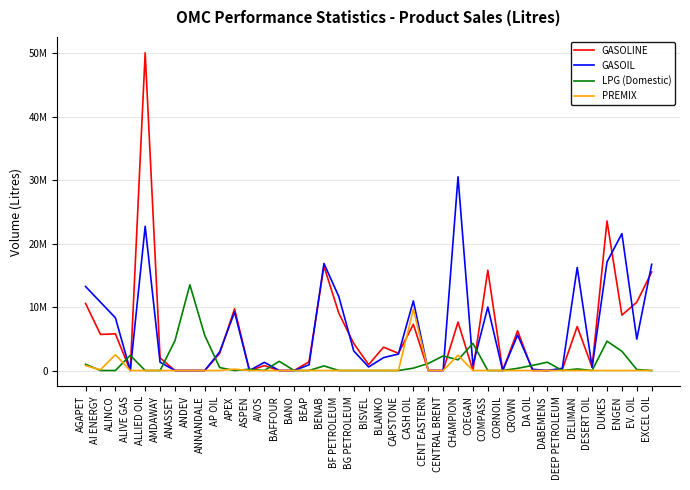

What is the average value of the LPG (Domestic) series?

1287443